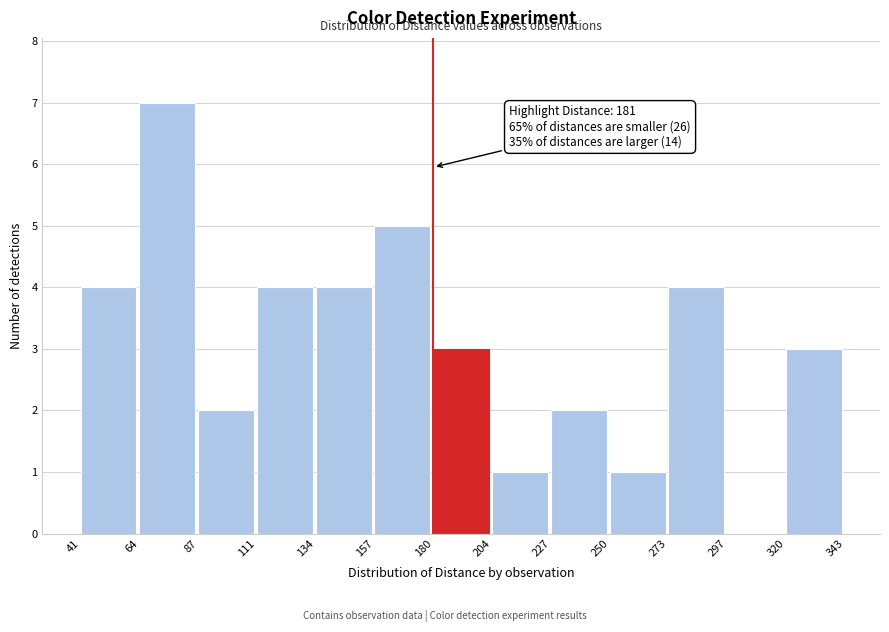

Over which range of the x-axis is the bar tallest?

64 to 87